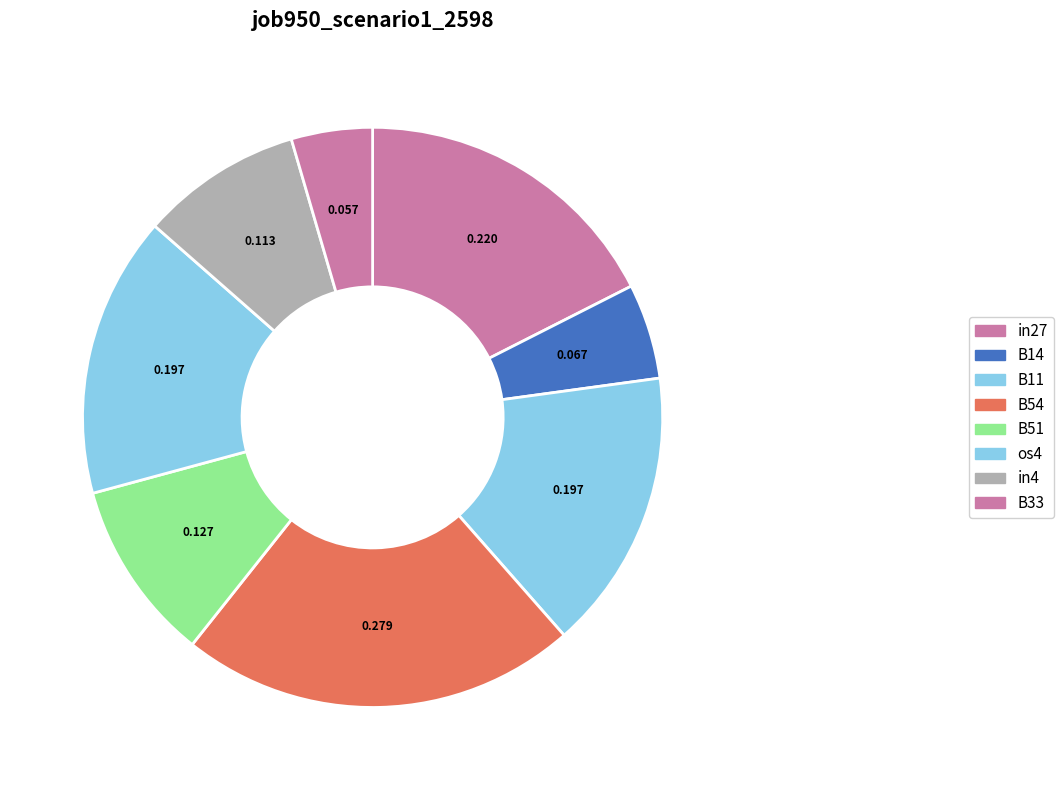

What percentage is the B11 slice, to the nearest percent?

16%